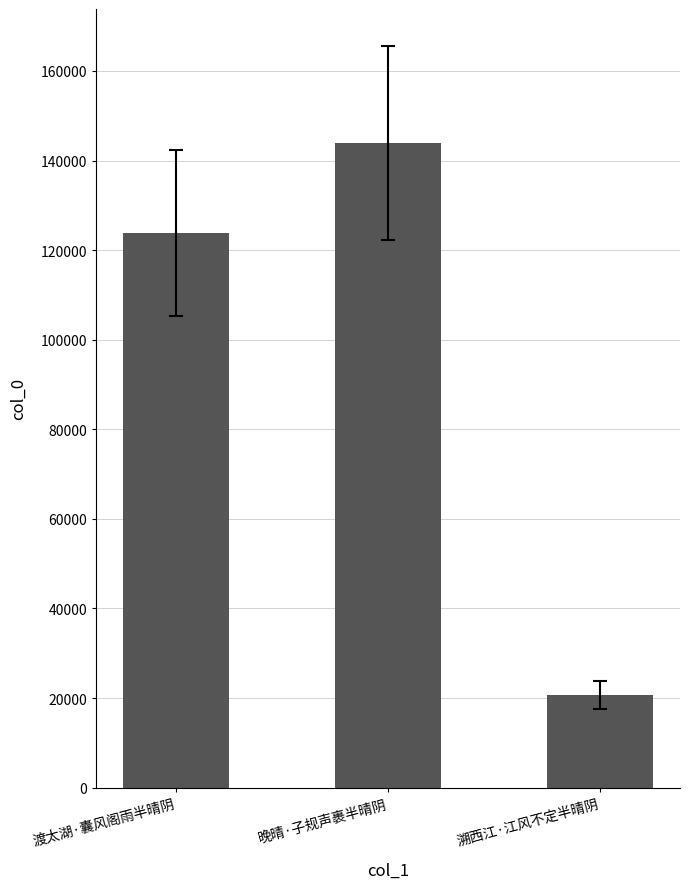

What is the maximum value shown in the chart?

143968